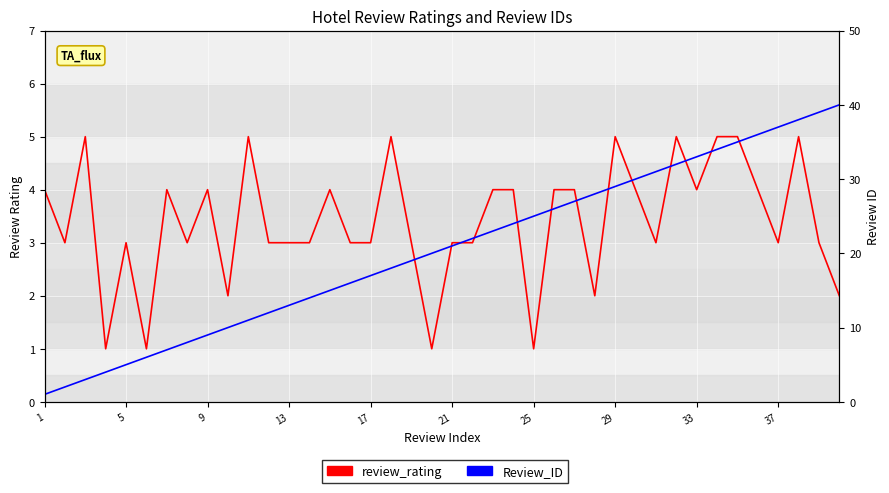

Where does the review_rating series first go above 3?

1